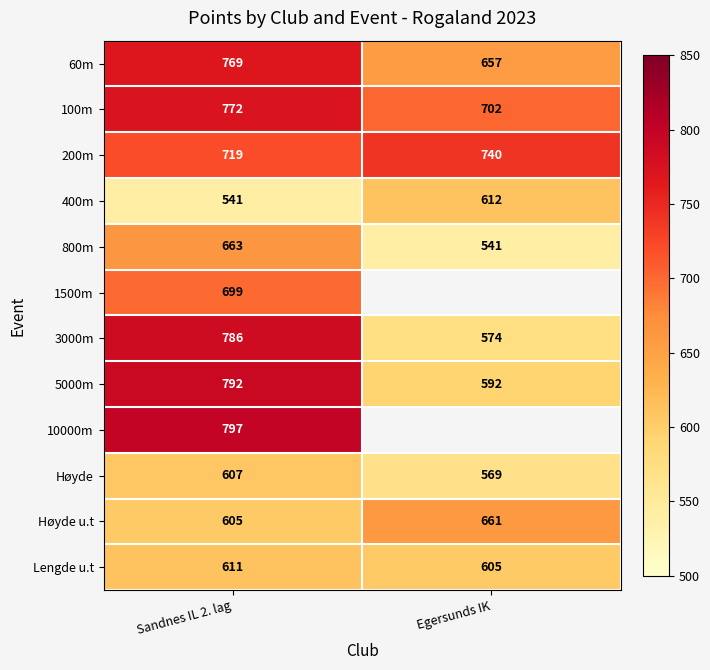

At which label is 400m closest to 576?

Sandnes IL 2. lag